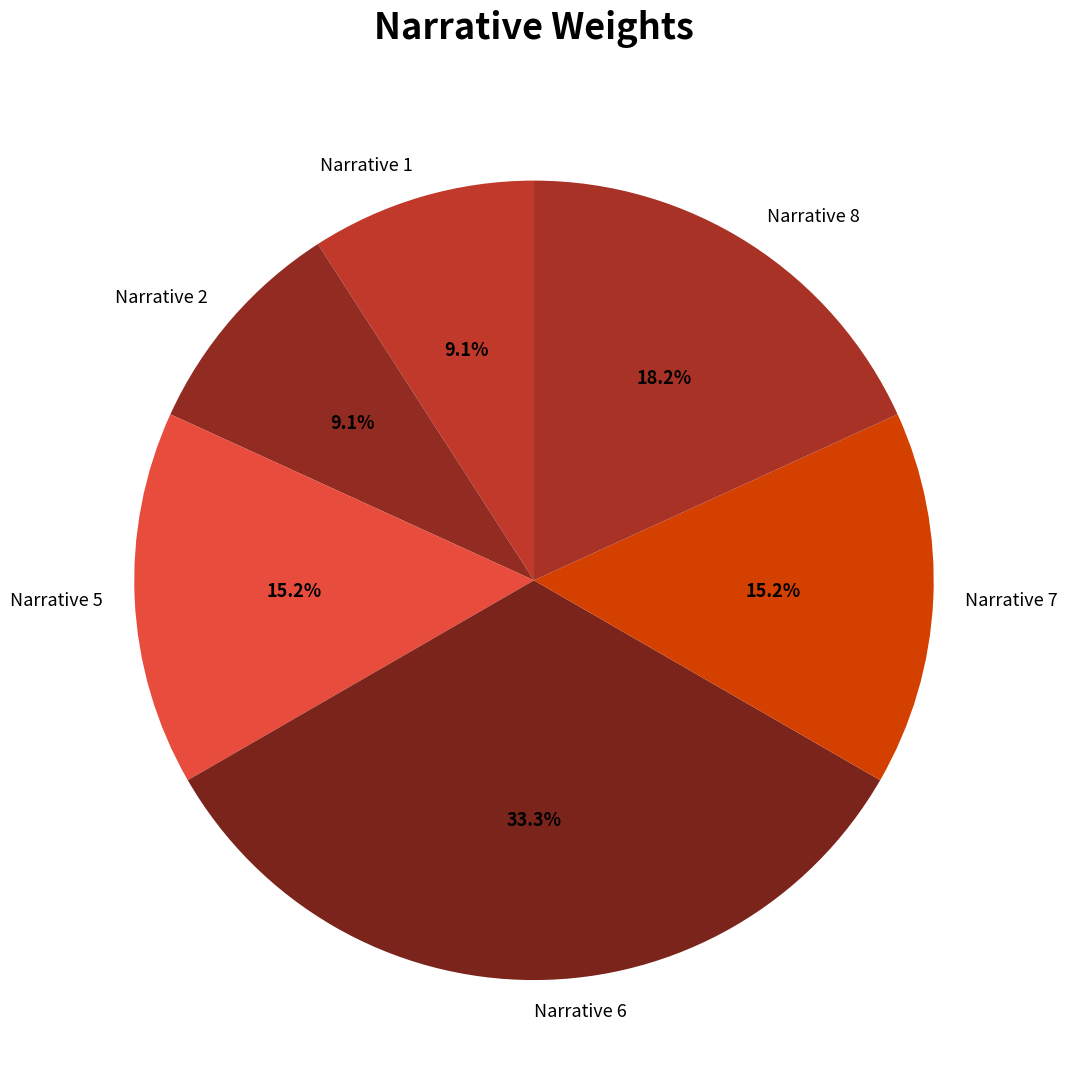

Approximately how many times larger is the value at Narrative 5 compared to Narrative 7?

1.0